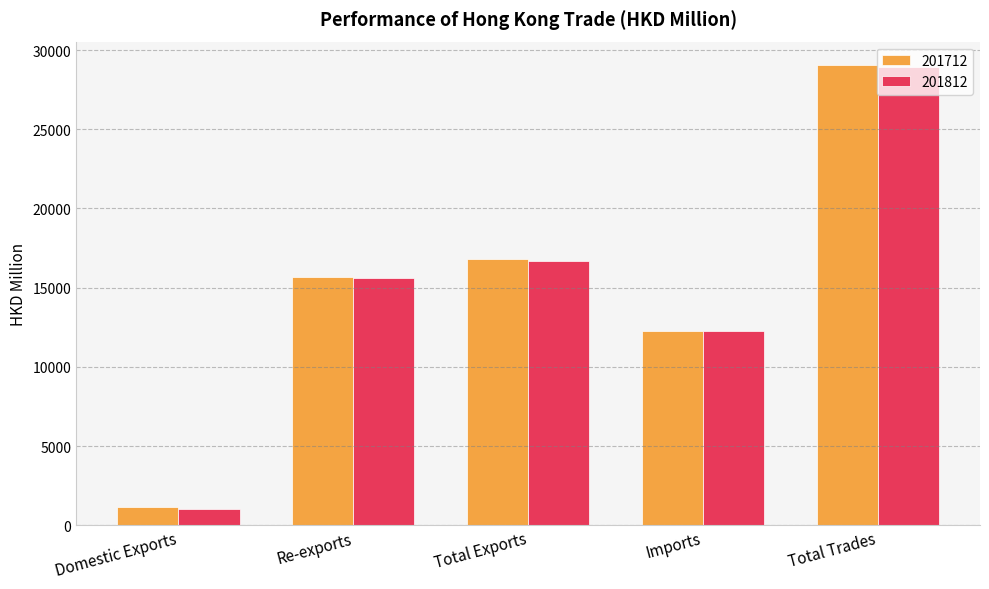

Are the bars horizontal?

No